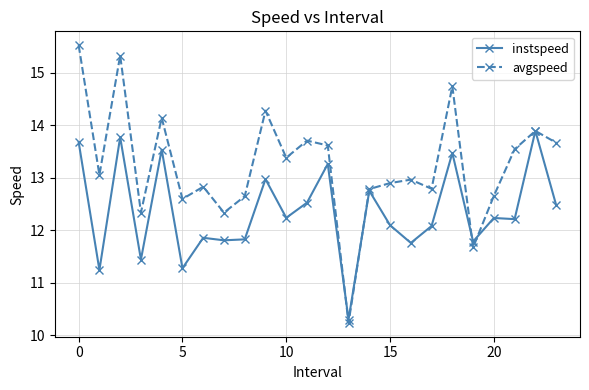

Does the chart display data point markers on the line(s)?

Yes